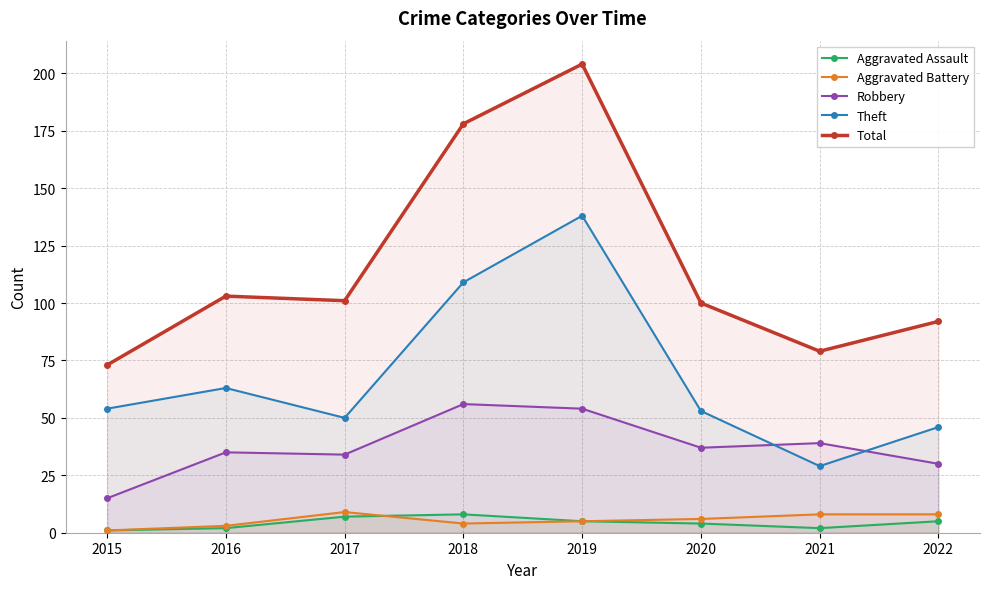

Reading left to right, transcribe all the data shown in this chart.

Aggravated Assault: 1	2	7	8	5	4	2	5
Aggravated Battery: 1	3	9	4	5	6	8	8
Robbery: 15	35	34	56	54	37	39	30
Theft: 54	63	50	109	138	53	29	46
Total: 73	103	101	178	204	100	79	92